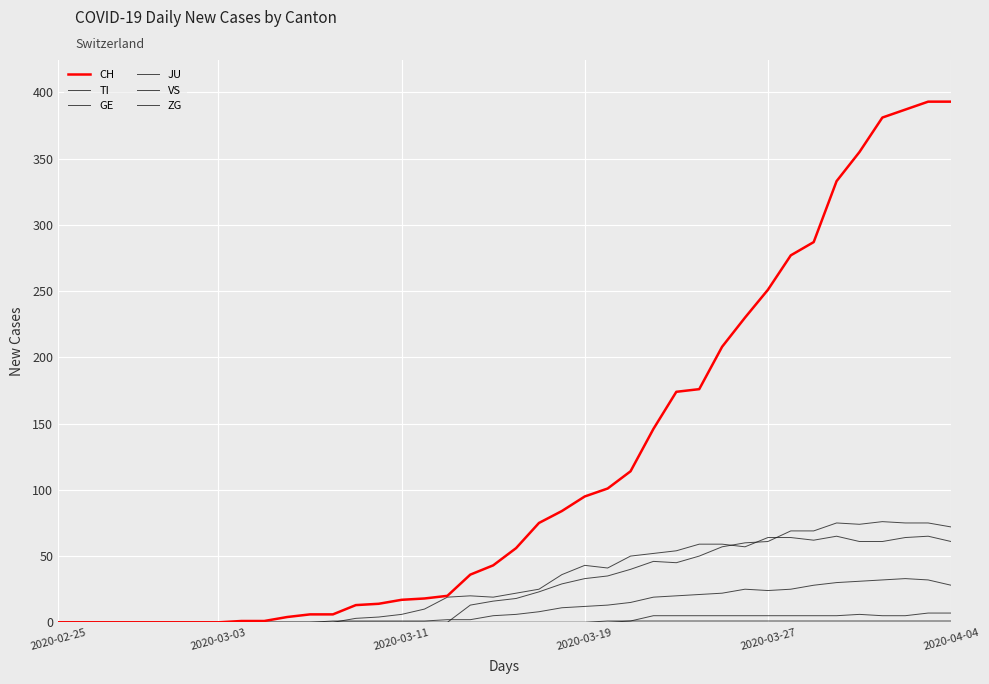

Does the chart have visible grid lines?

Yes